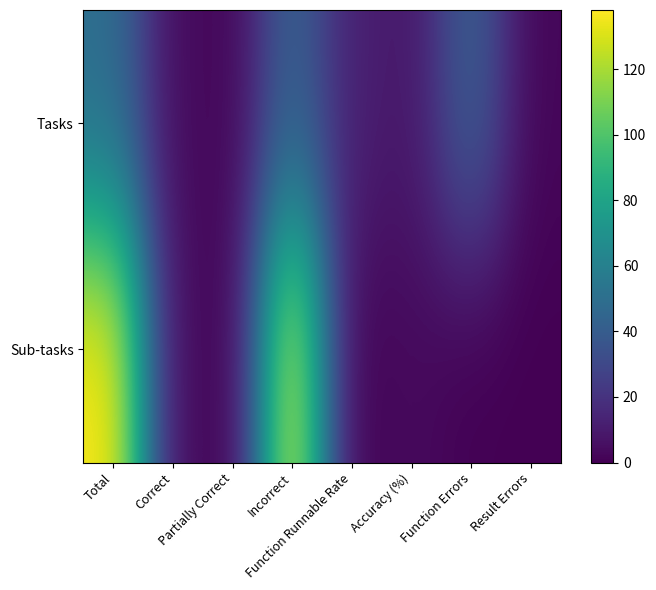

Which series has the largest range (max minus min)?

Sub-tasks